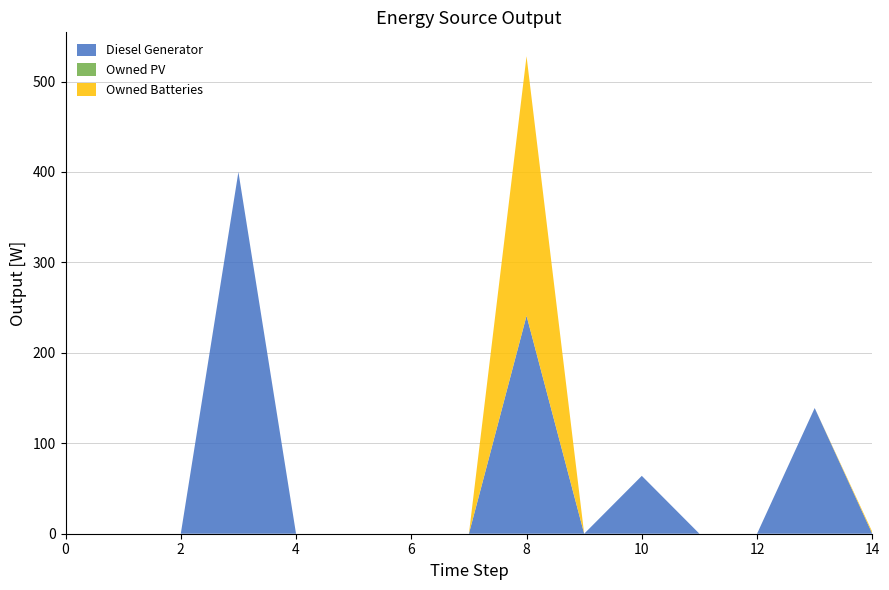

Reading left to right, list all the values displayed in this chart.

Diesel Generator: 0=0	1=0	2=0	3=400	4=0	5=0	6=0	7=0	8=241	9=0	10=64	11=0	12=0	13=139	14=0
Owned PV: 0=0	1=0	2=0	3=0	4=0	5=0	6=0	7=0	8=0	9=0	10=0	11=0	12=0	13=0	14=0
Owned Batteries: 0=0	1=0	2=0	3=0	4=0	5=0	6=0	7=0	8=287	9=0	10=0	11=0	12=0	13=0	14=2